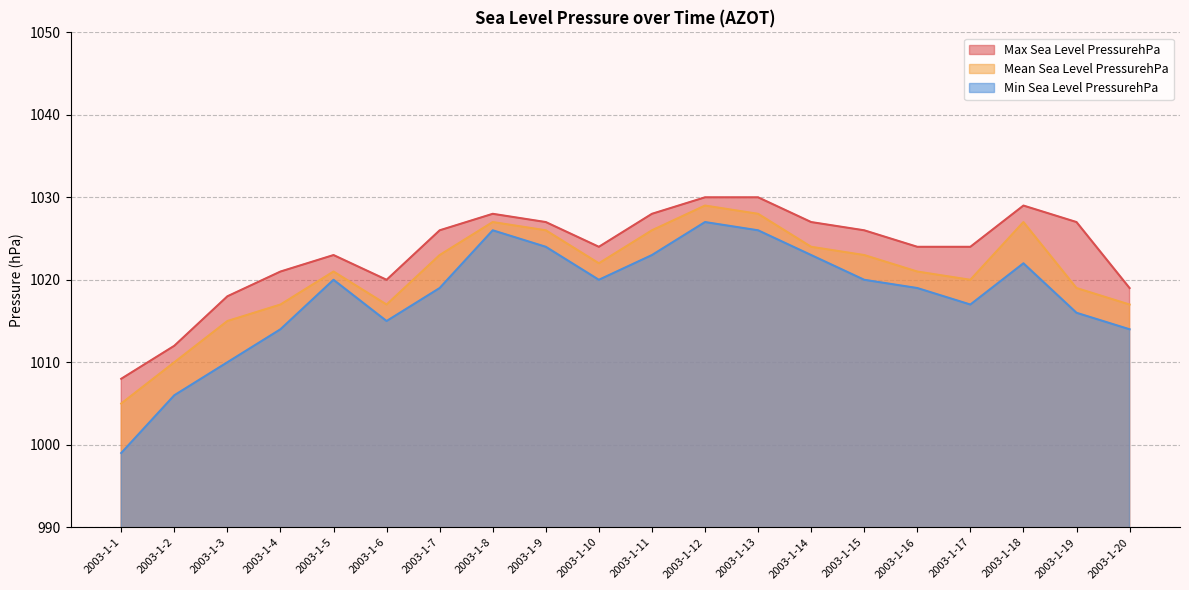

The value of Min Sea Level PressurehPa at 2003-1-7 is 1019. True or false?

True